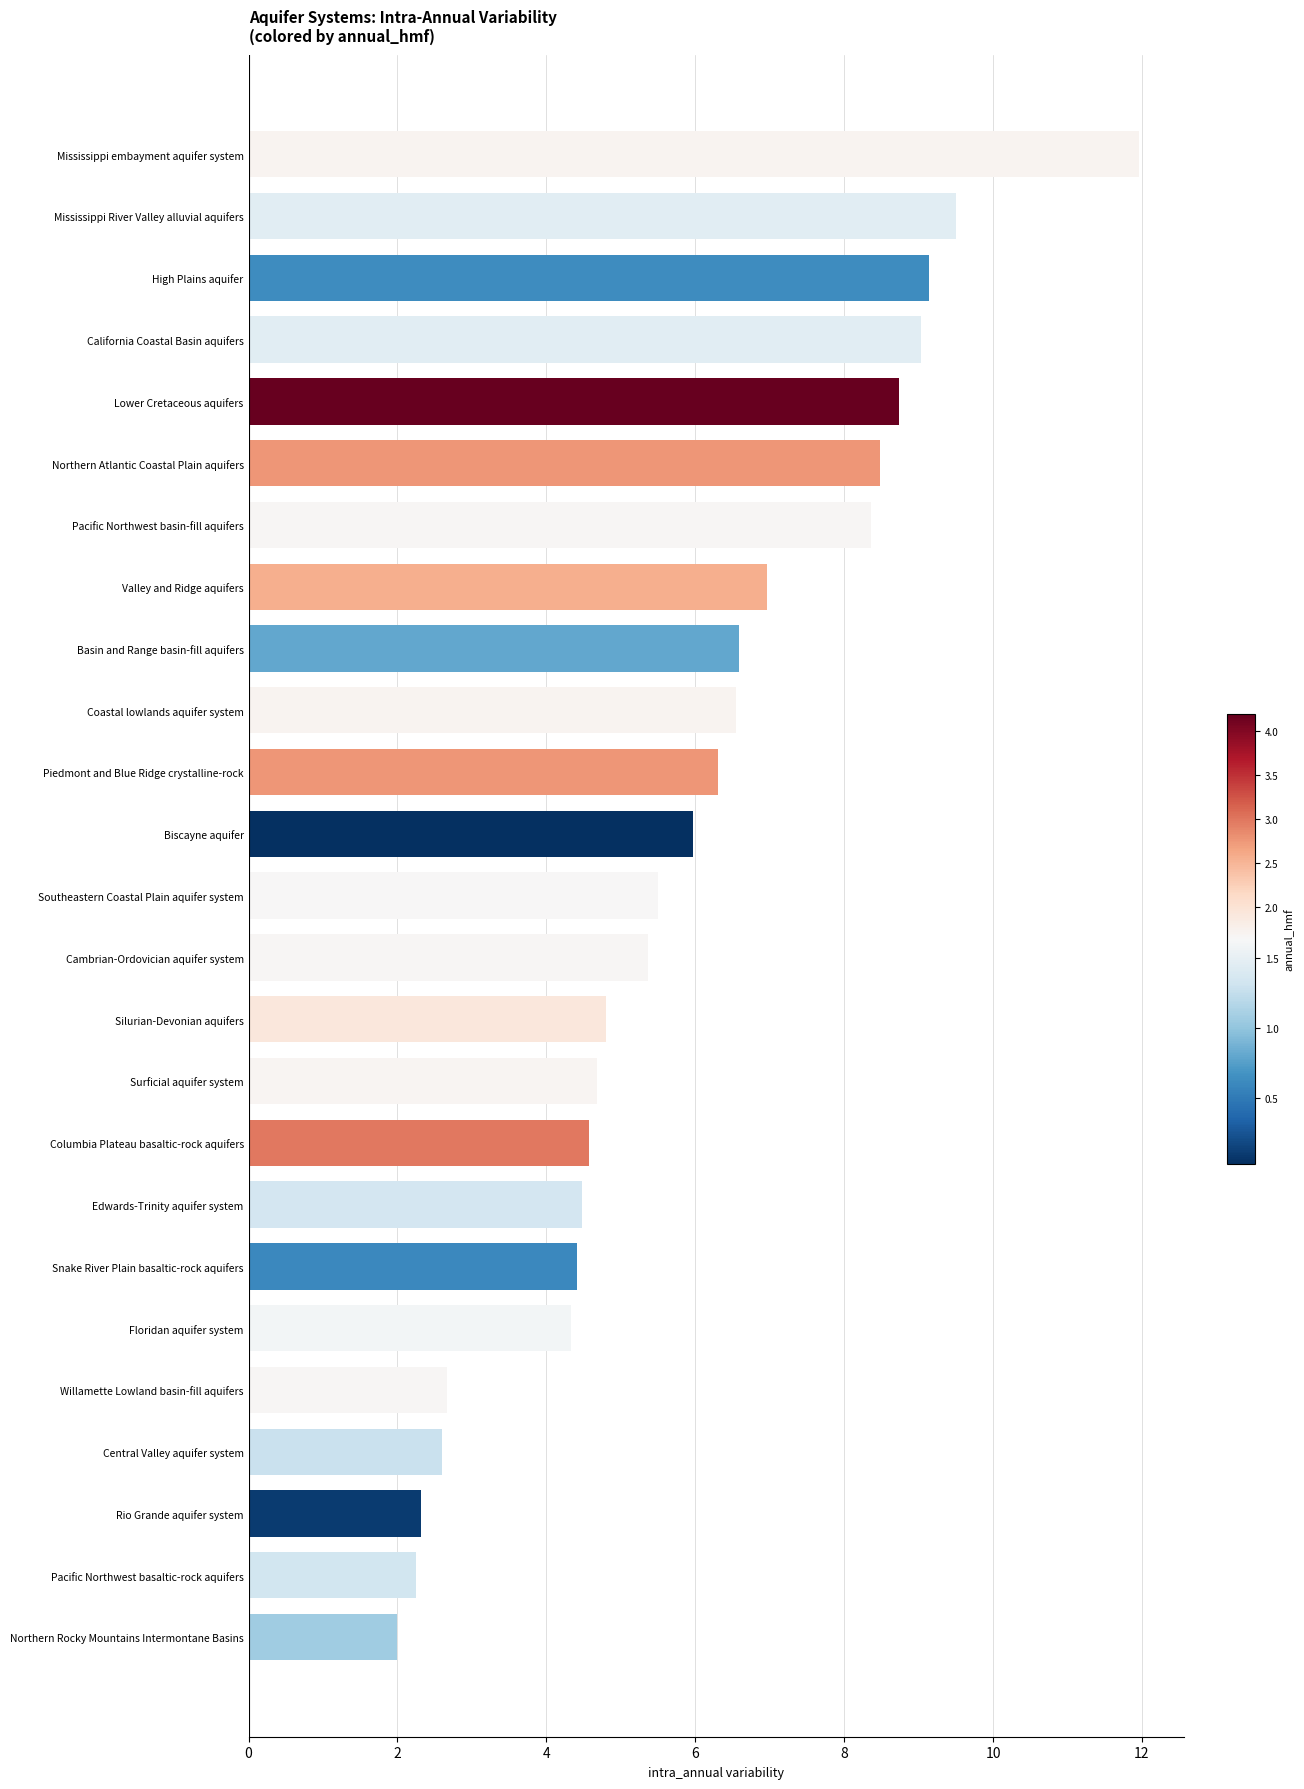

Where is the data nearest to the value 6?

Biscayne aquifer